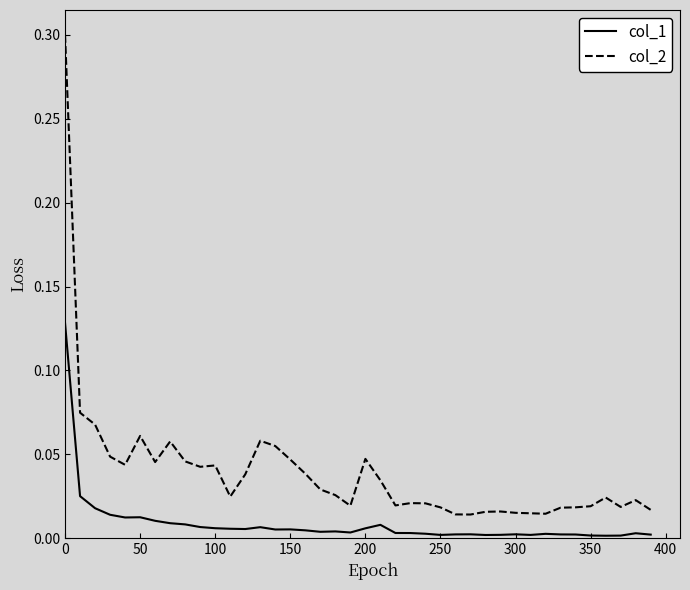

List the series in order of their peak value, lowest first.

col_1, col_2